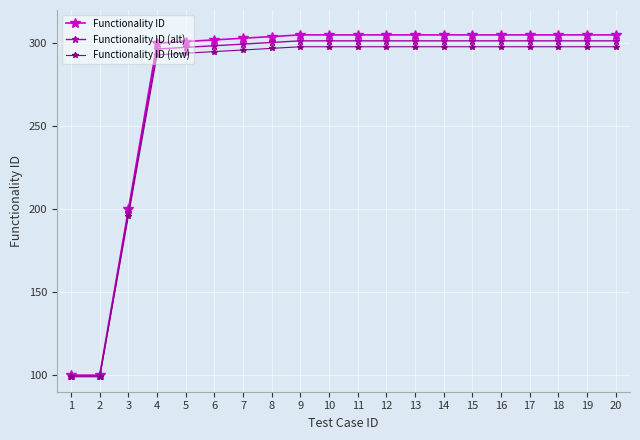

The value of Functionality ID at 4 is 162.3. True or false?

False